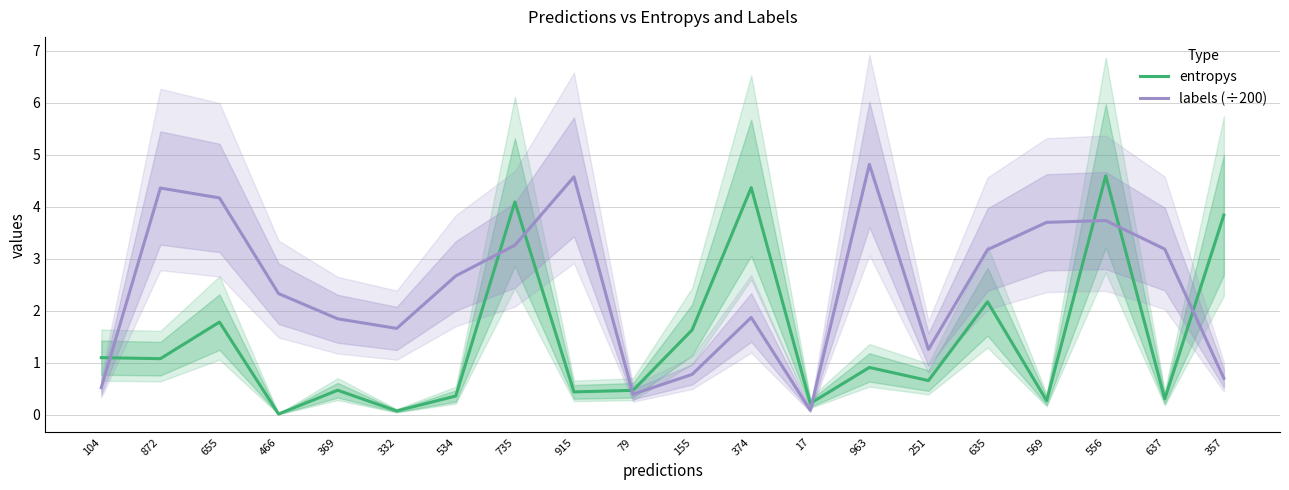

Is this an area chart (filled region under the line)?

No